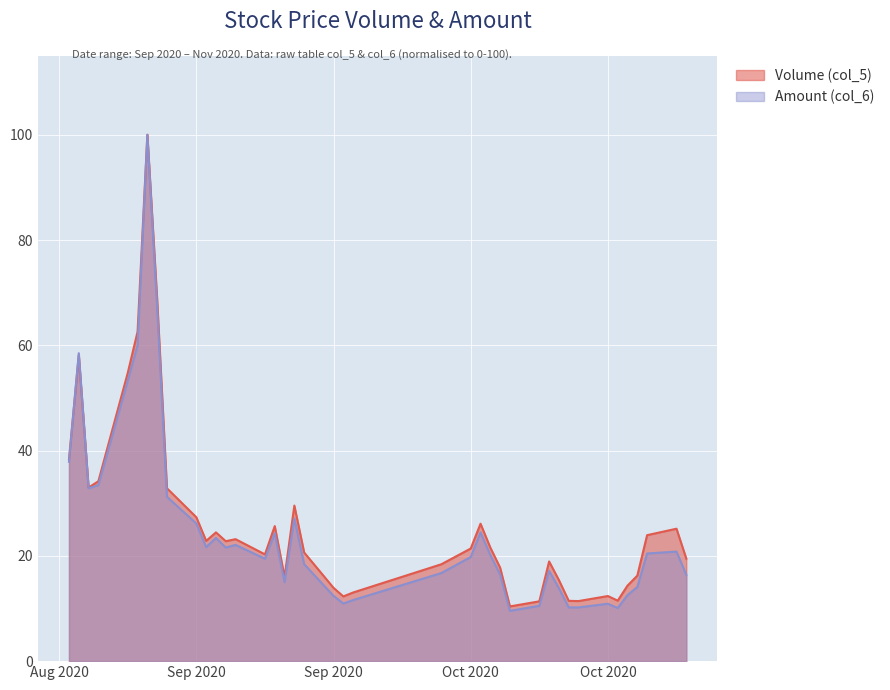

Rank the categories by Volume (col_5) value from highest to lowest.

20200909, 20200910, 20200908, 20200902, 20200907, 20200901, 20200904, 20200903, 20200911, 20200924, 20200914, 20201013, 20200922, 20201102, 20200916, 20201030, 20200918, 20200915, 20200917, 20201014, 20201012, 20200925, 20200921, 20201103, 20201020, 20201009, 20201015, 20201029, 20200923, 20201021, 20201028, 20200928, 20200930, 20201026, 20200929, 20201027, 20201022, 20201023, 20201019, 20201016